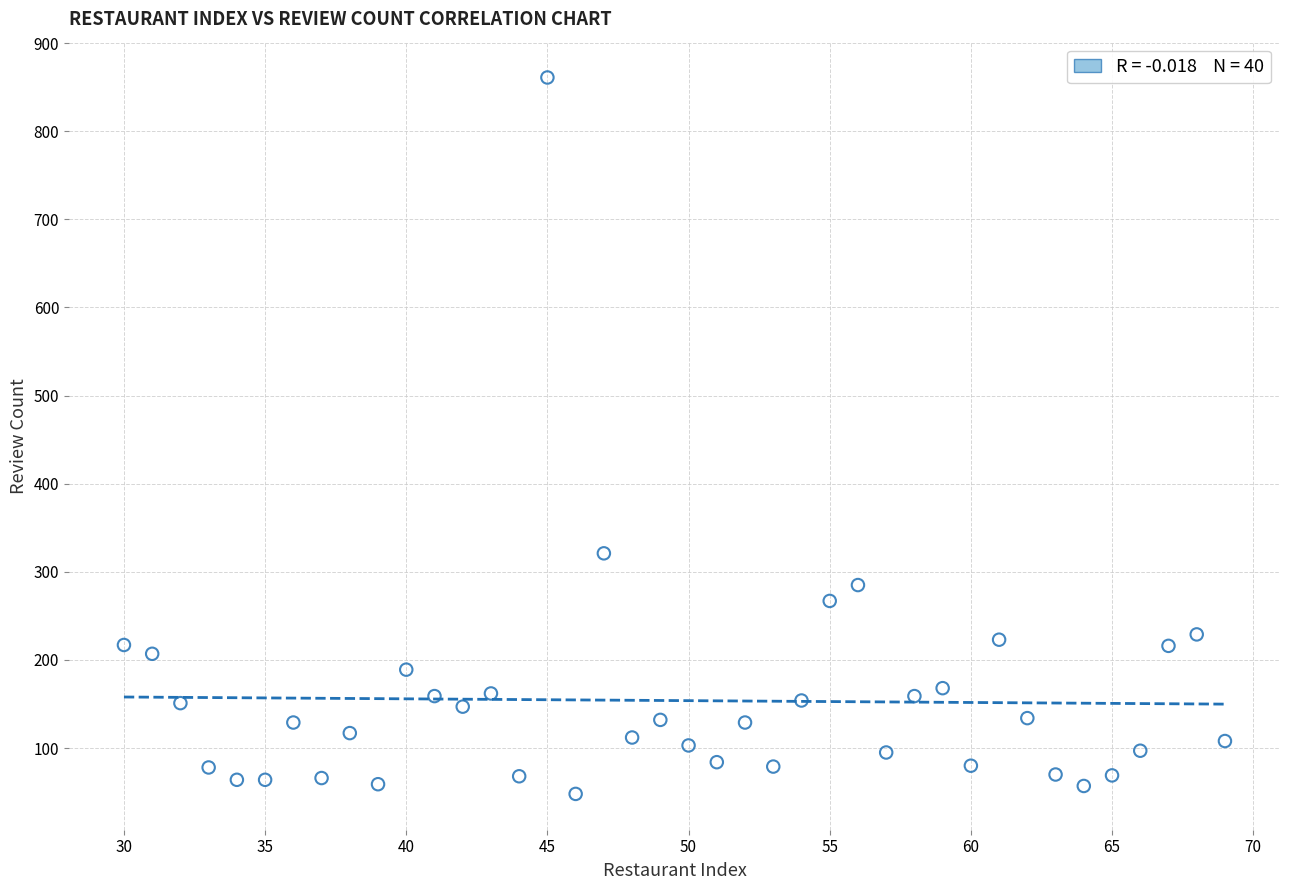

What is the range of X values (max minus min)?

39